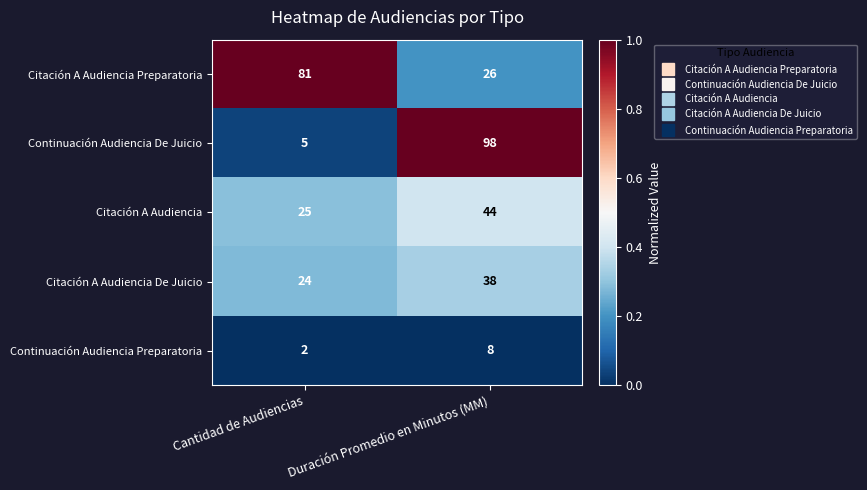

What is the spread (max minus min) of values at Duración Promedio en Minutos (MM)?

90